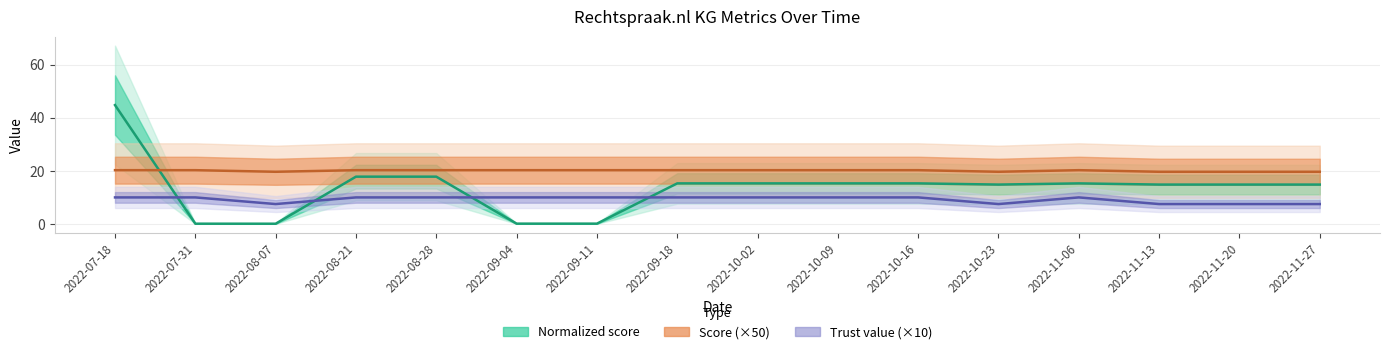

Between 2022-11-13 and 2022-10-23, which is larger?

2022-11-13